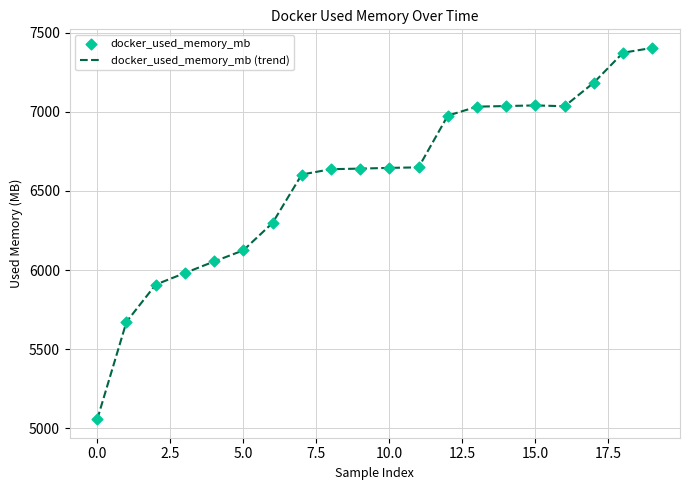

What is the maximum value shown in the chart?

7403.8